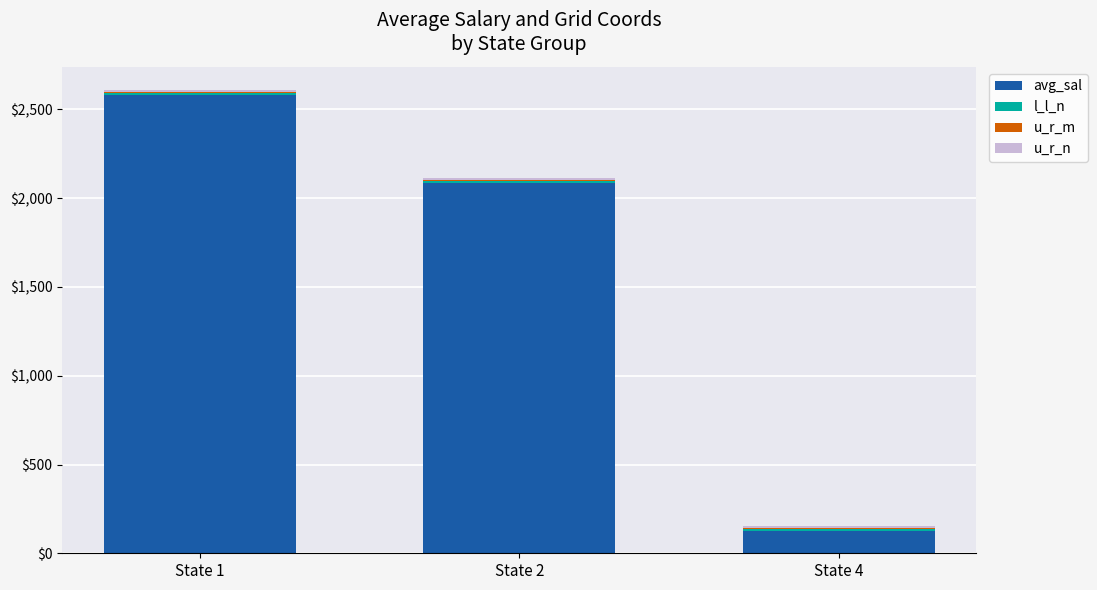

At which category is the sum across all series the highest?

State 1